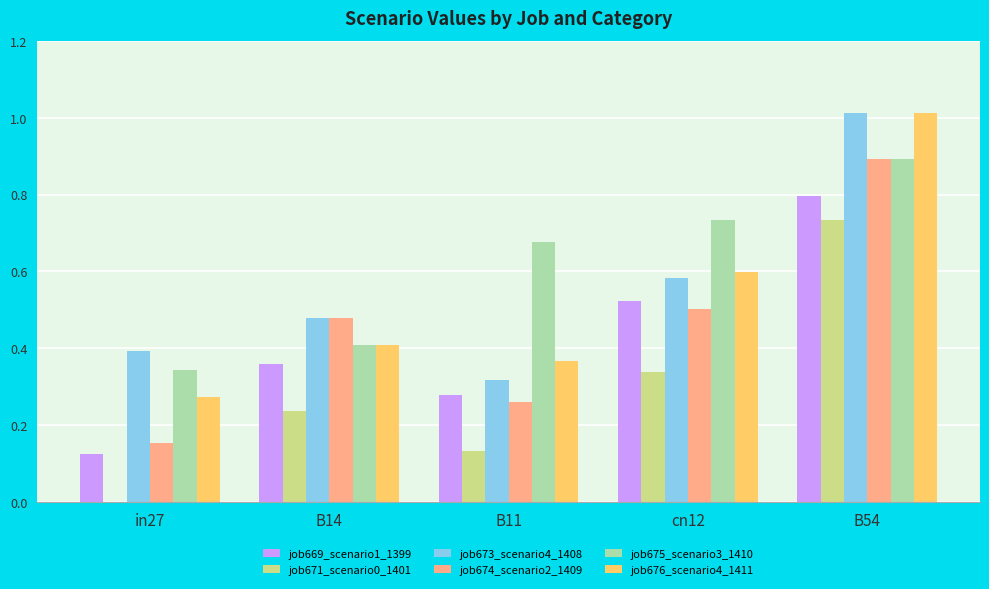

Which series has the largest total across all categories?

job675_scenario3_1410